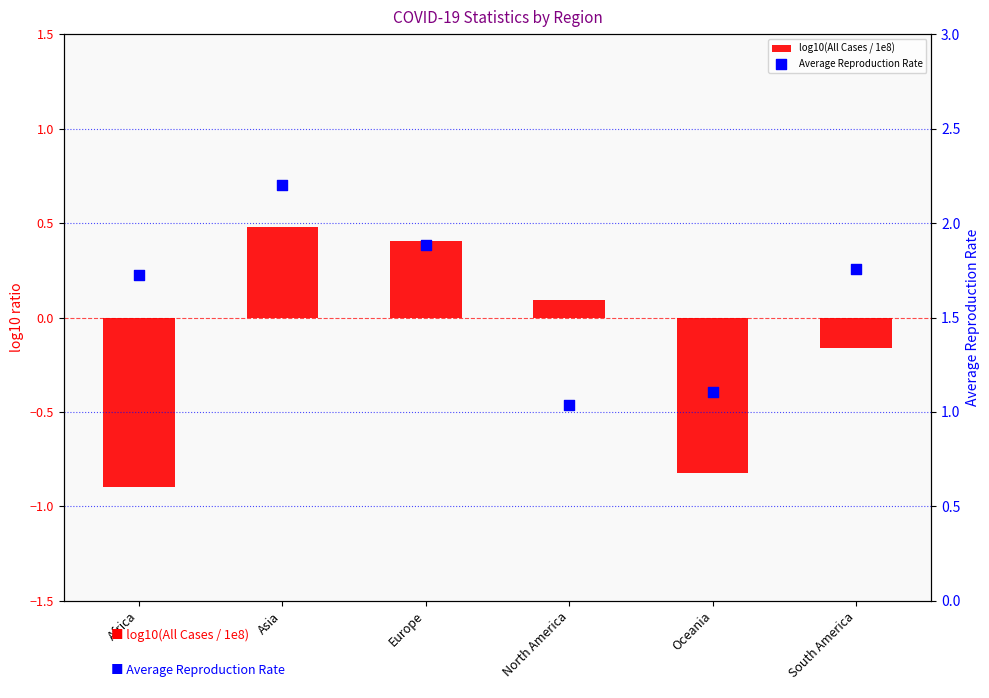

What are all the series names shown in the legend?

log10(All Cases / 1e8), Average Reproduction Rate